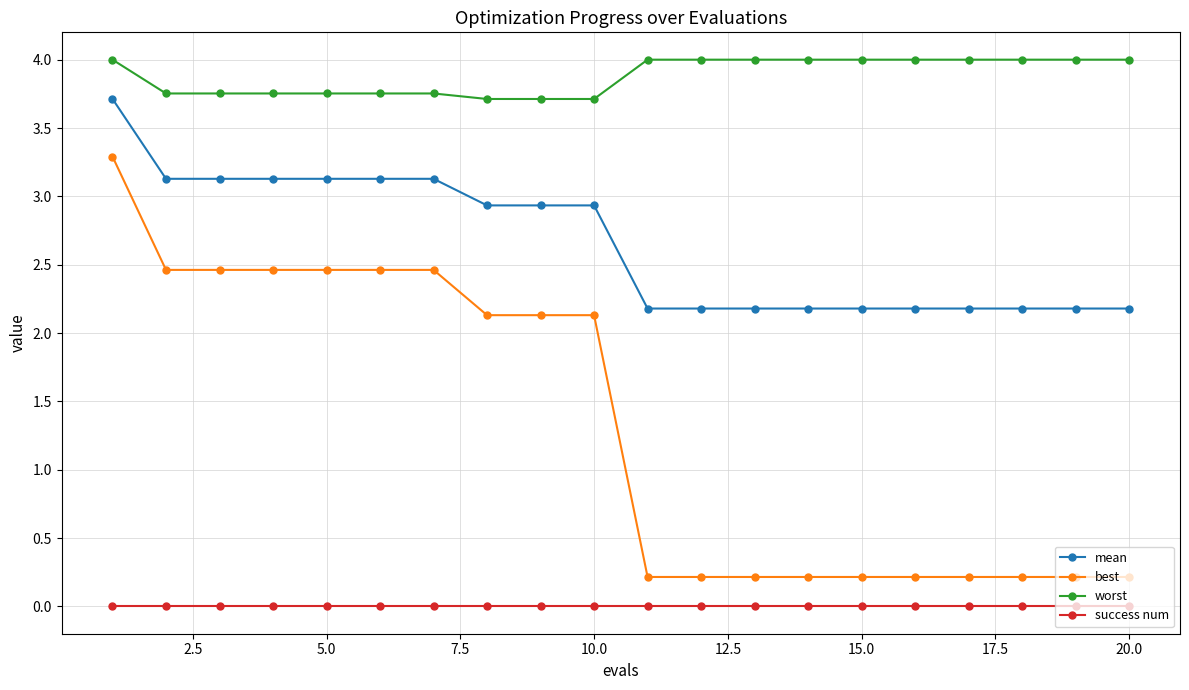

Rank the series by their maximum value, from highest to lowest.

worst, mean, best, success num